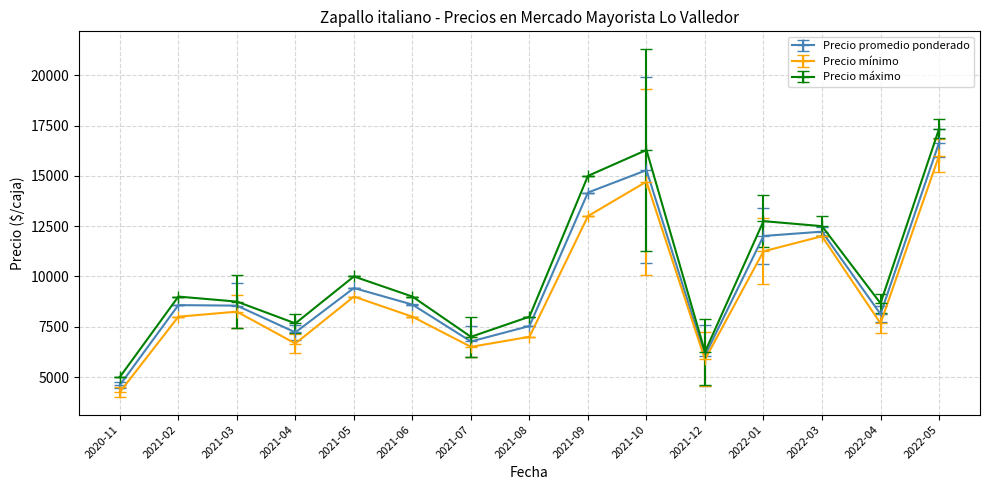

What is the minimum value for Precio máximo?

5000.0